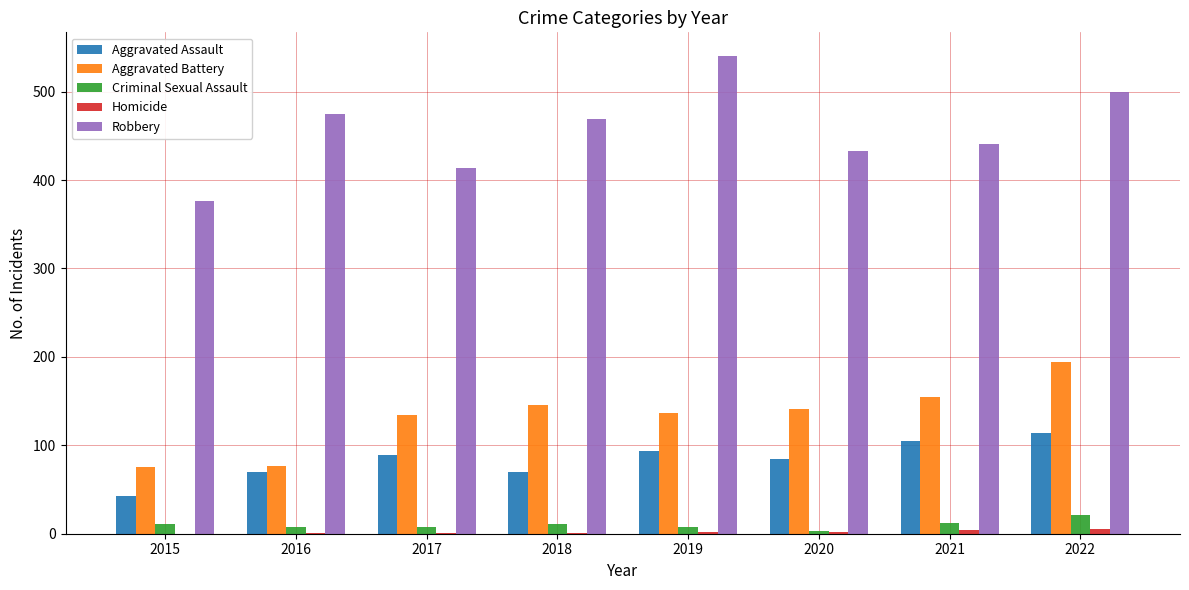

Is it true that Aggravated Battery equals 134 at 2017?

True